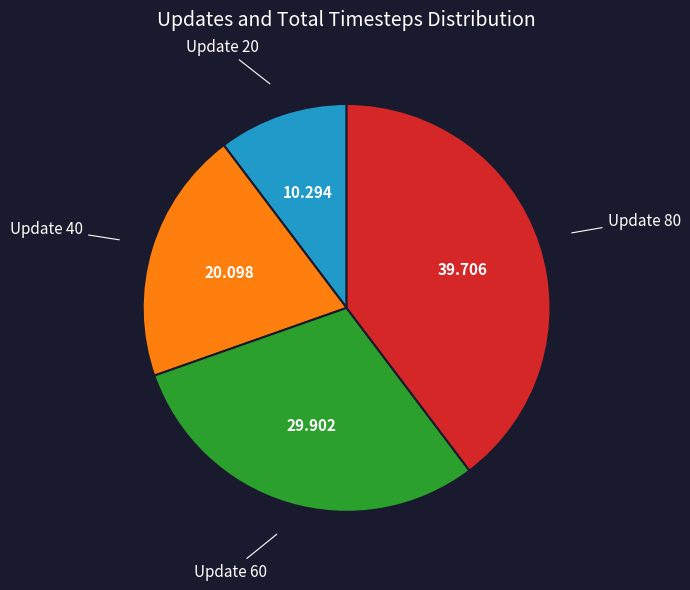

Does any single category account for the majority?

No